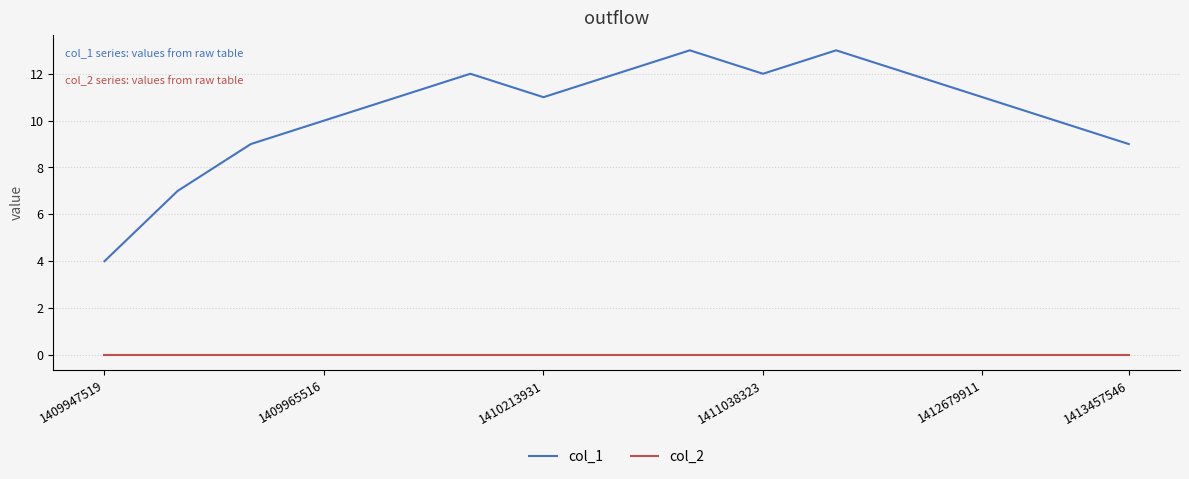

Rank the series by their average value, from lowest to highest.

col_2, col_1